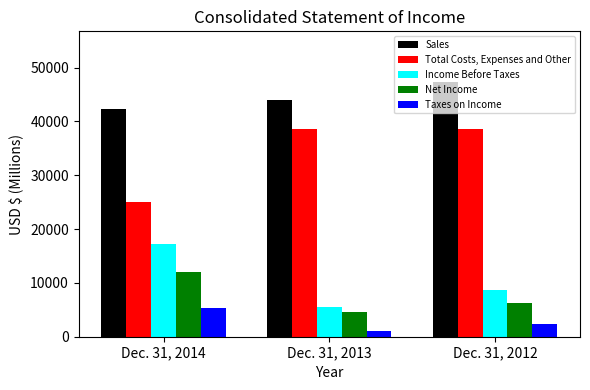

At Dec. 31, 2012, list the series in order from smallest to largest.

Taxes on Income, Net Income, Income Before Taxes, Total Costs, Expenses and Other, Sales